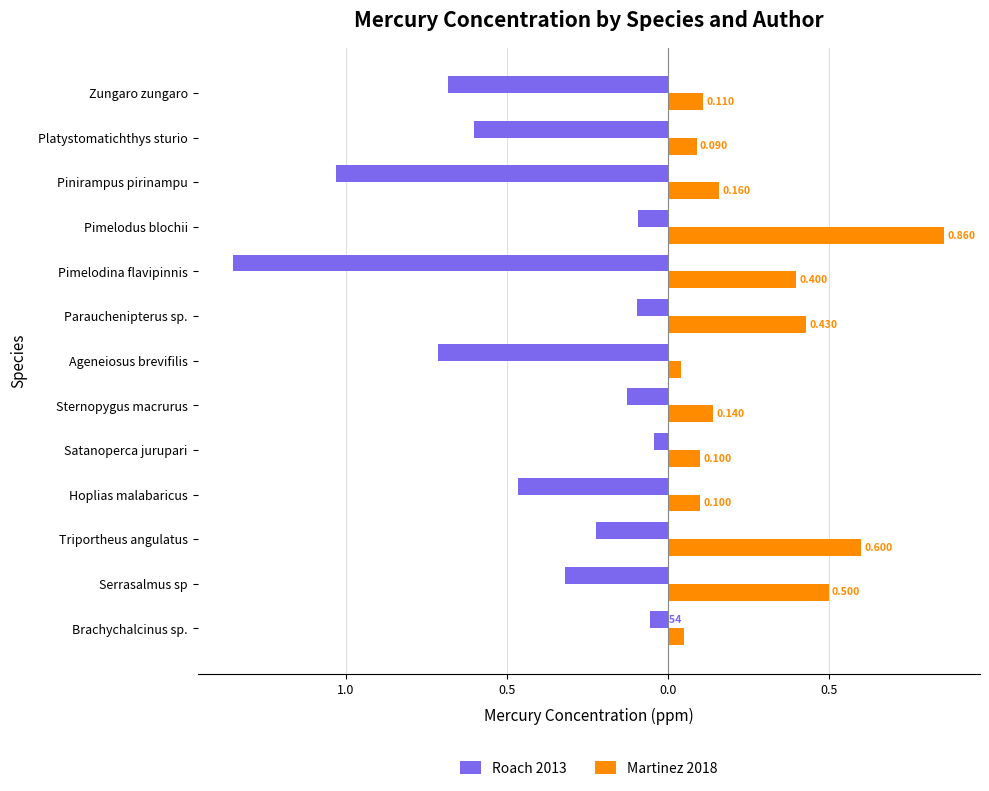

What are all the series names shown in the legend?

Roach 2013, Martinez 2018